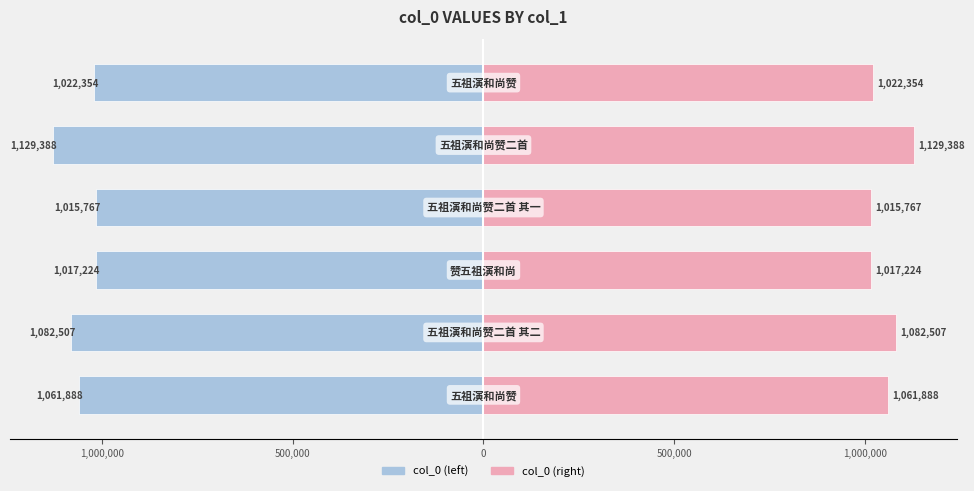

Reading left to right, what are all the values shown in this chart?

col_0 (left): 1,500,000=-1061888	1,000,000=-1082507	500,000=-1017224	0=-1015767	500,000=-1129388	1,000,000=-1022354
col_0 (right): 1,500,000=1061888	1,000,000=1082507	500,000=1017224	0=1015767	500,000=1129388	1,000,000=1022354